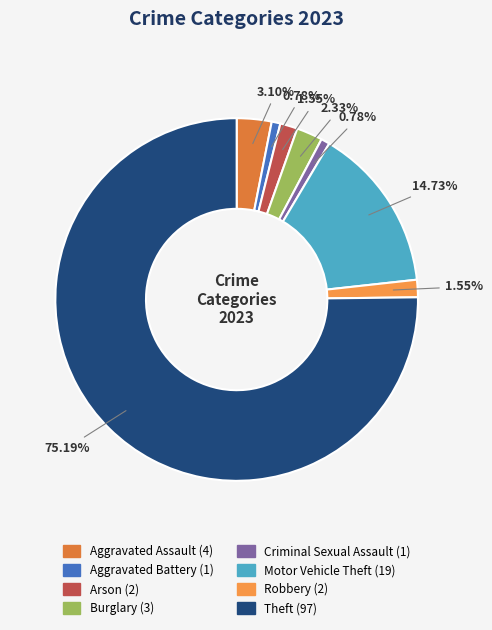

Which category has the biggest portion of the pie?

Theft